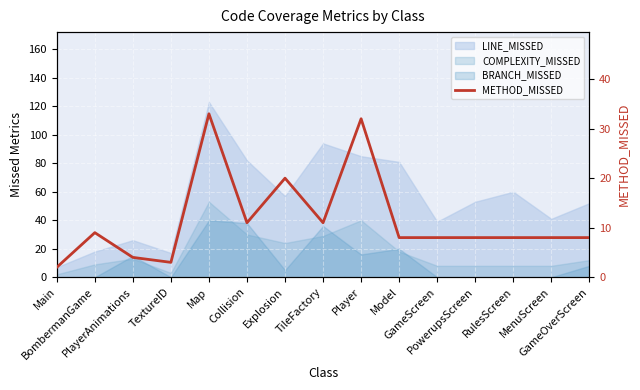

How many interior local peaks (higher than both neighbors) does the data have?

4